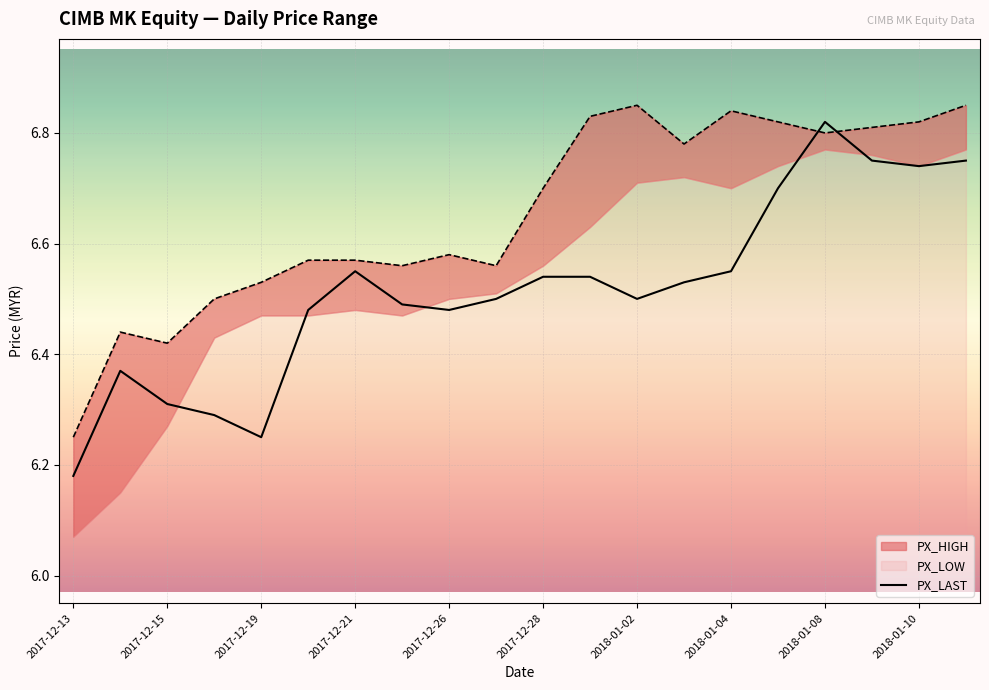

What value does the data have at 2018-01-08?

6.8